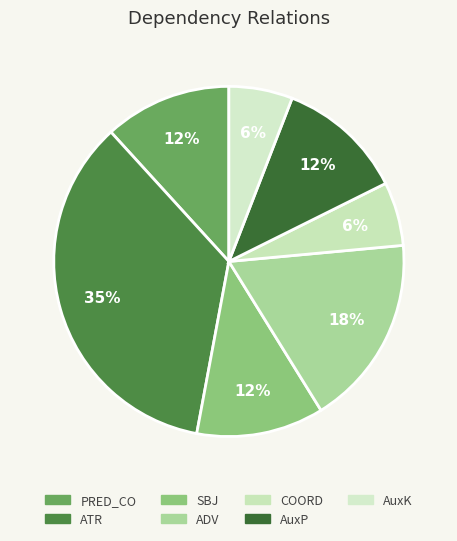

How many segments does this pie chart have?

7